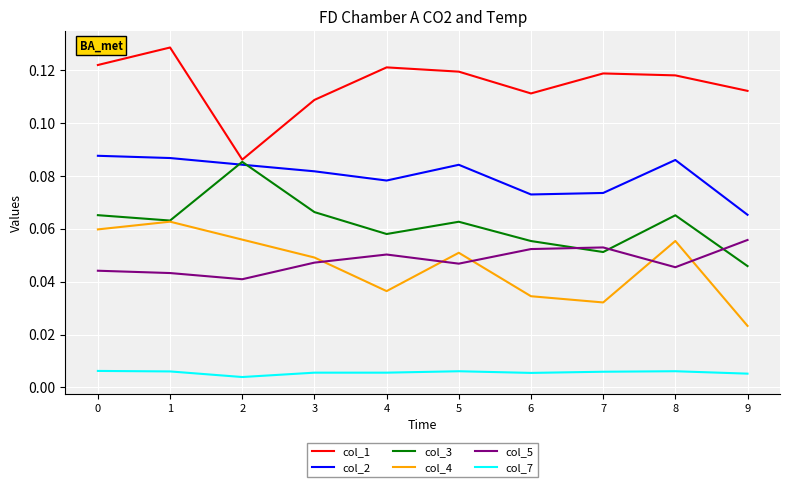

True or false: col_2 and col_7 cross at least once.

False